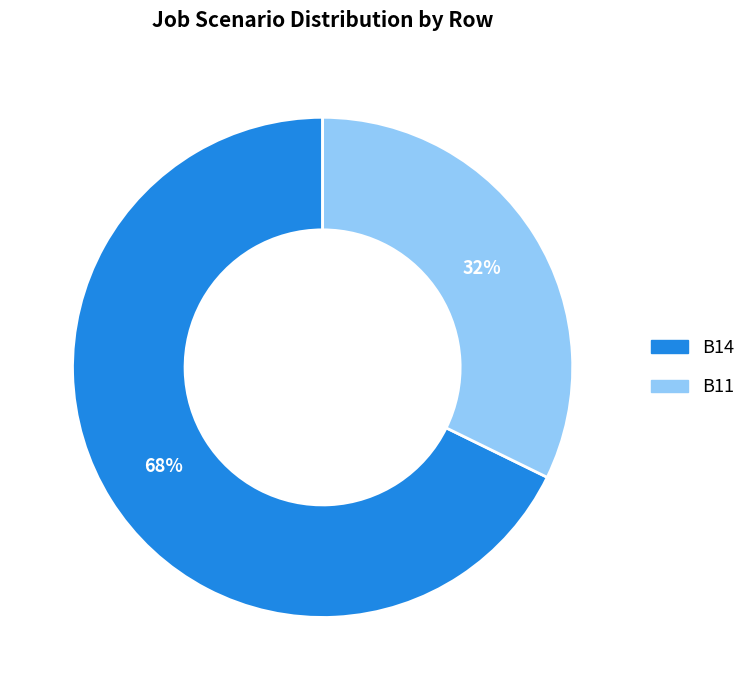

Does any single category account for the majority?

Yes